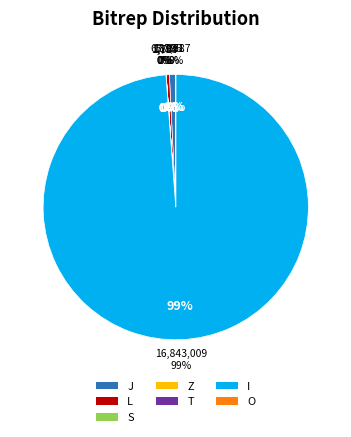

What is the majority slice?

I